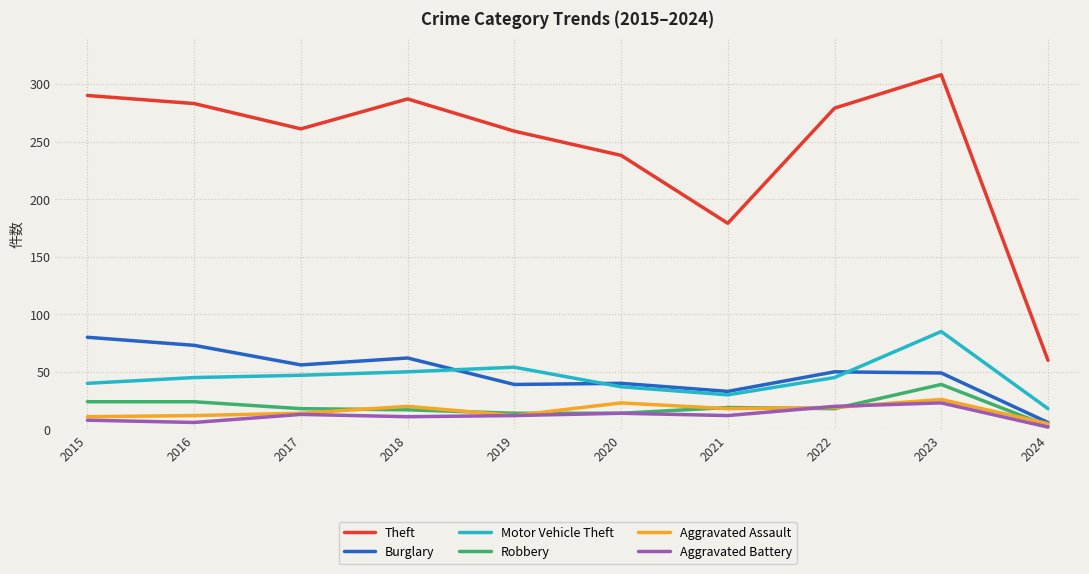

True or false: Theft has more than 2 points higher than both neighbors.

False